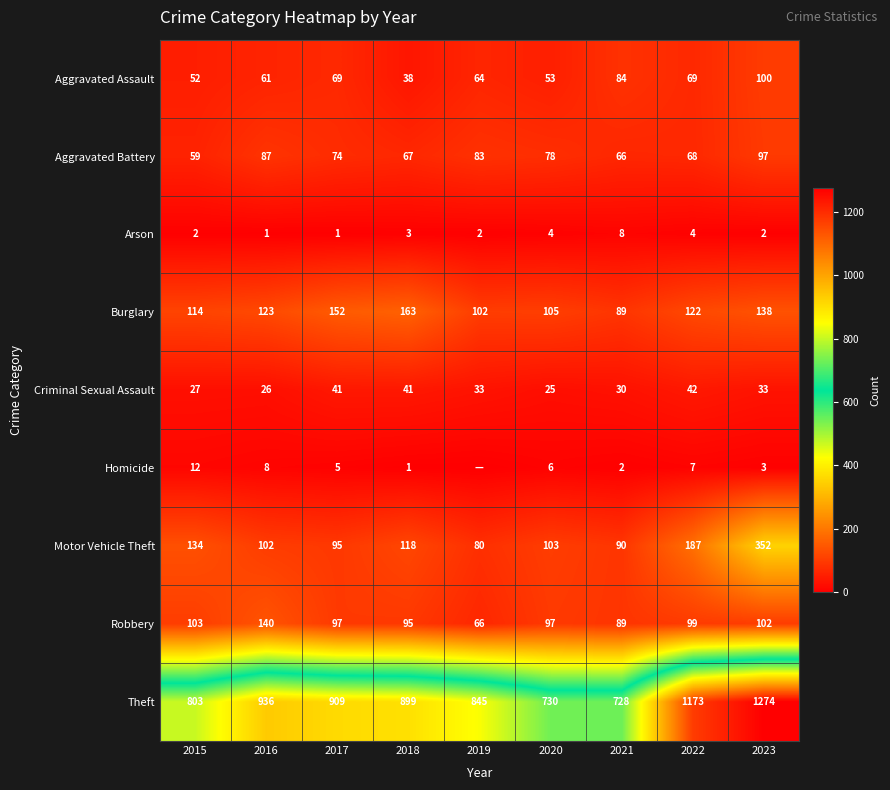

What value does the Theft series have at 2020?

730